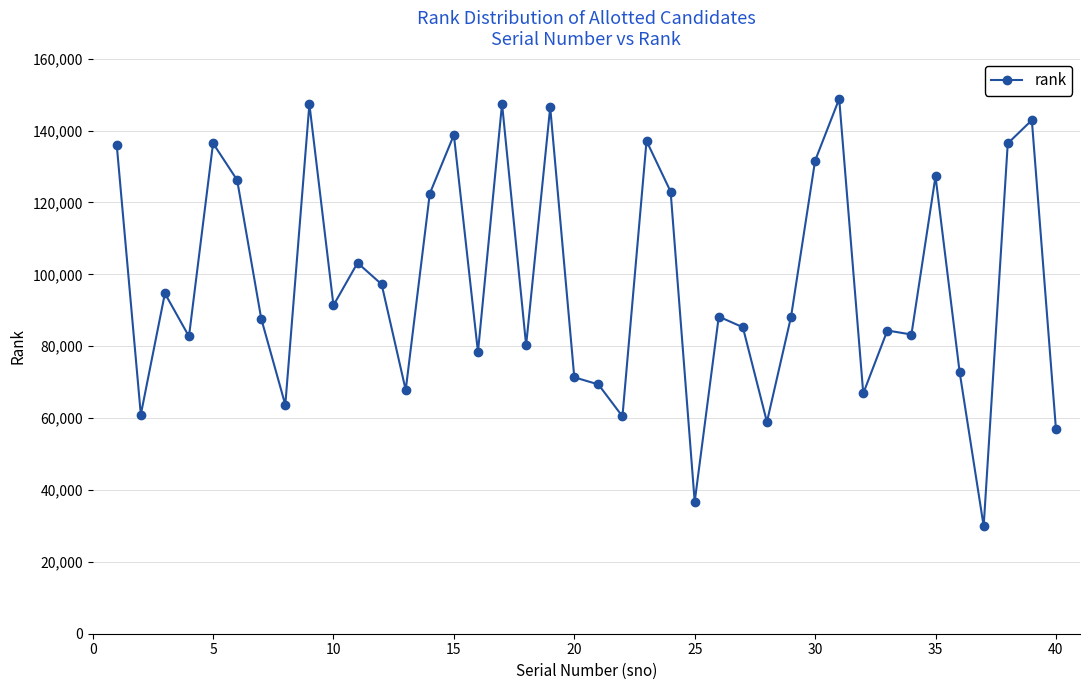

What is the average value?

97730